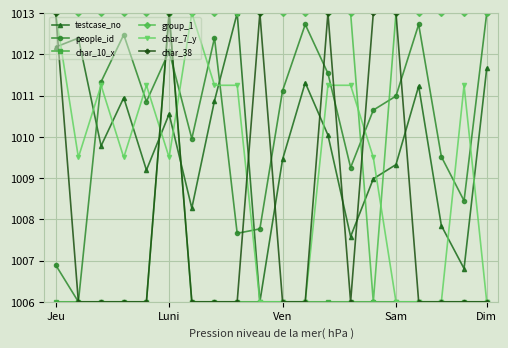

How many interior local peaks does the people_id series have?

5